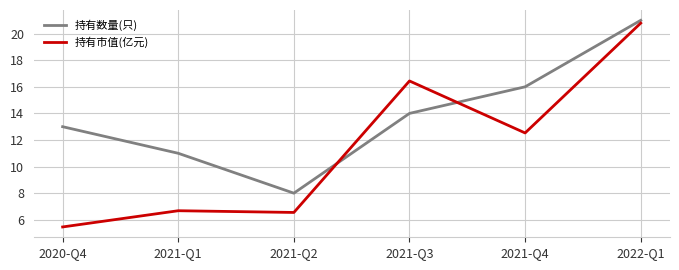

Where does the 持有市值(亿元) series first go above 12?

2021-Q3